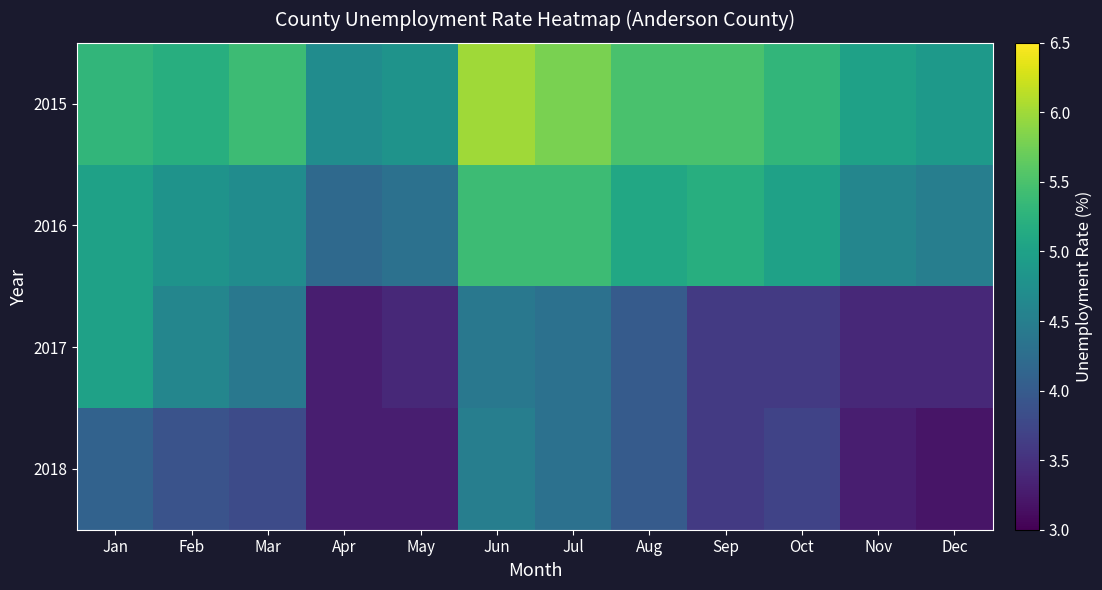

Rank the series at Apr from highest to lowest value.

2015, 2016, 2017, 2018